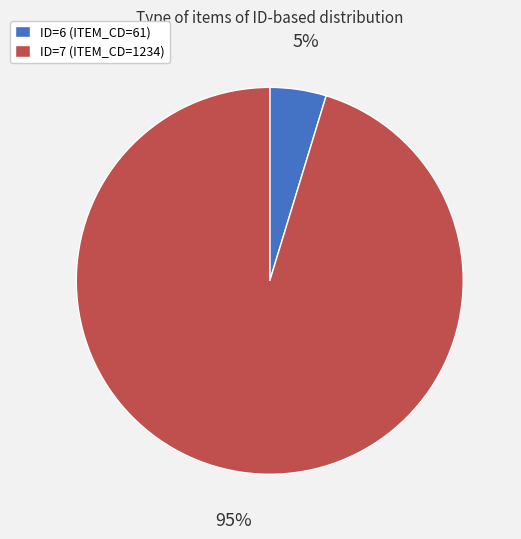

Which has a higher value, ID=6 (ITEM_CD=61) or ID=7 (ITEM_CD=1234)?

ID=7 (ITEM_CD=1234)